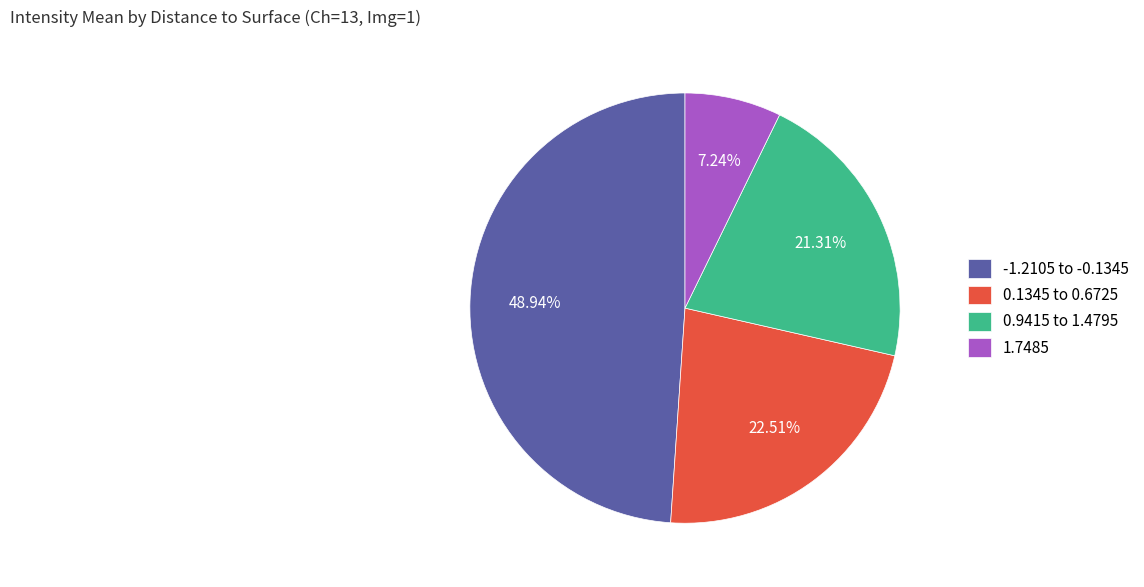

Do -1.2105 to -0.1345 and 0.1345 to 0.6725 together represent more than half of the pie?

Yes